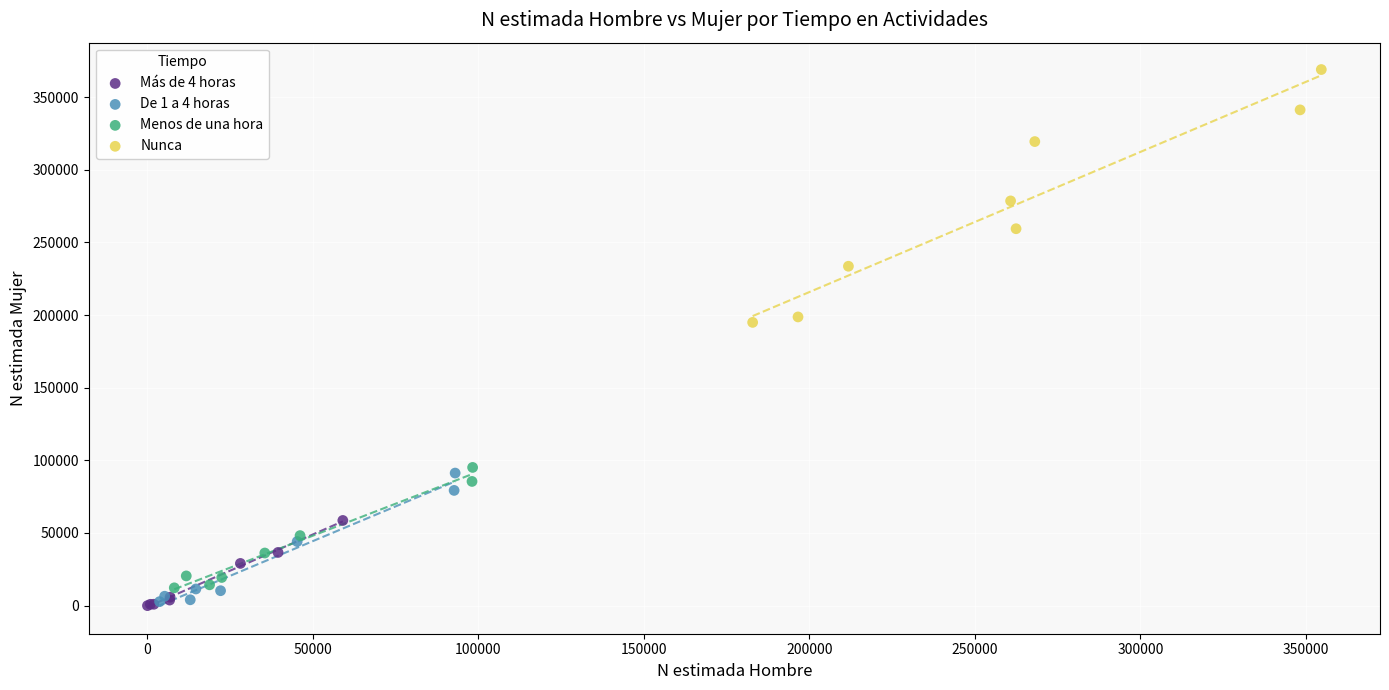

Which series contains the highest Y value?

Nunca